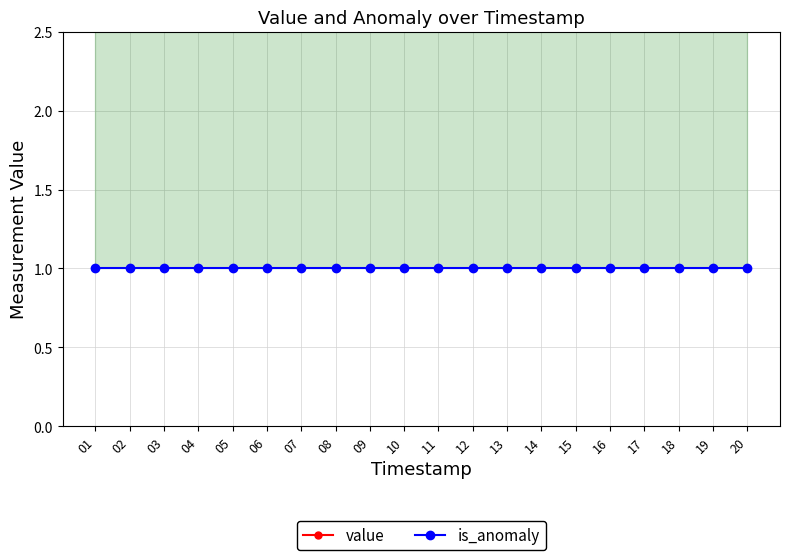

Which has a higher value, 07 or 09?

07